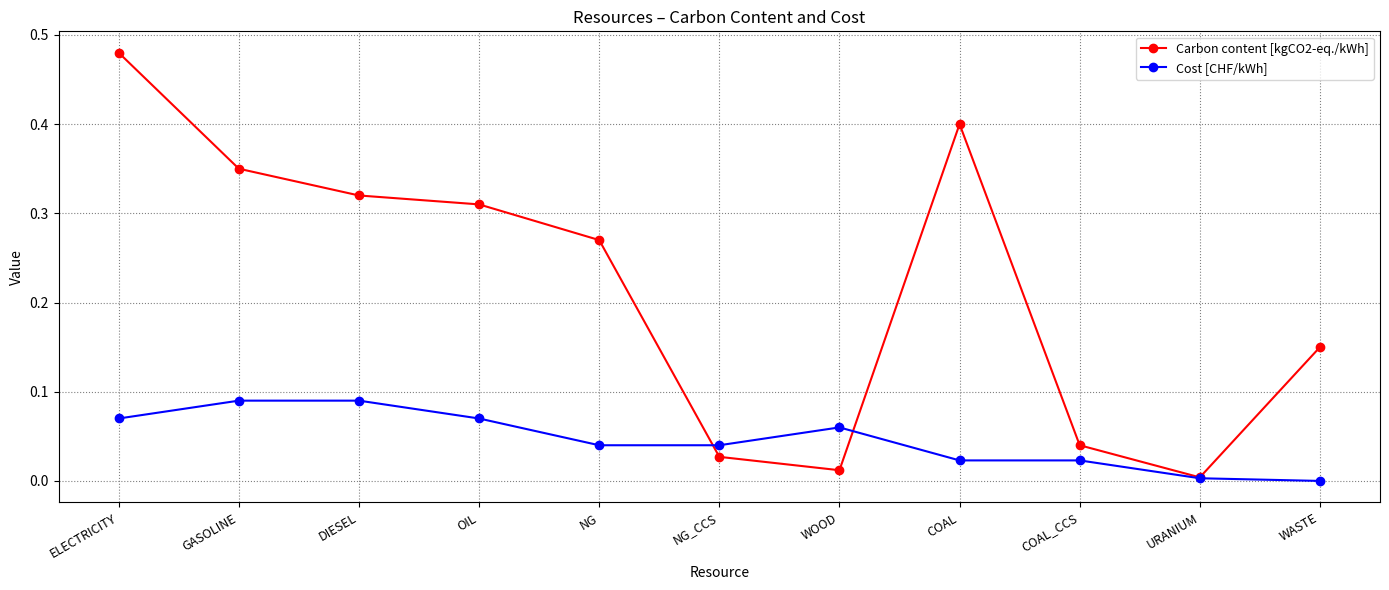

True or false: Carbon content [kgCO2-eq./kWh] has more than 2 interior local peaks.

False